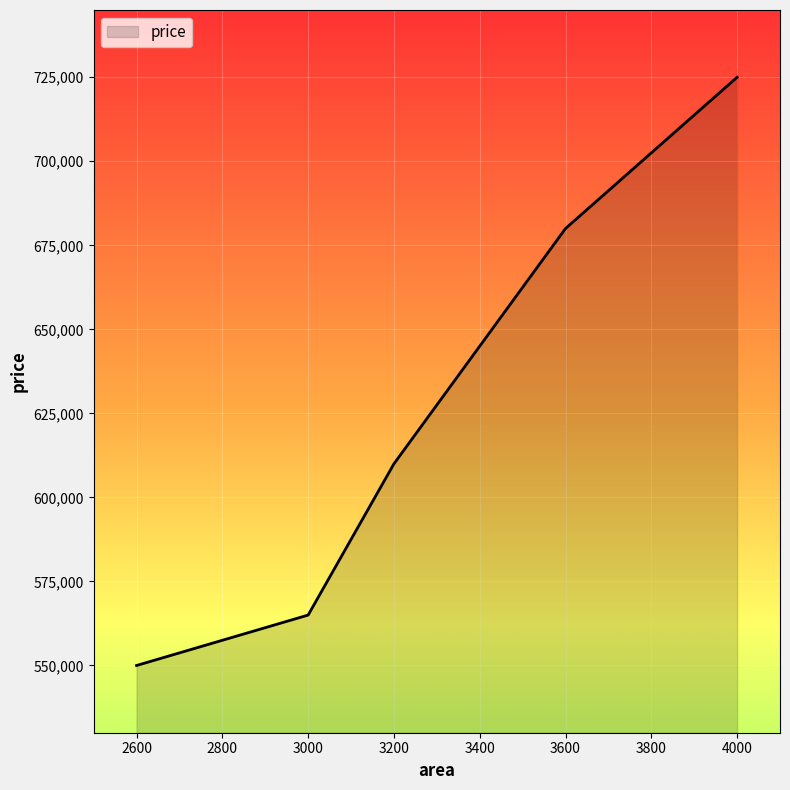

The value at 3200 is 849851. True or false?

False